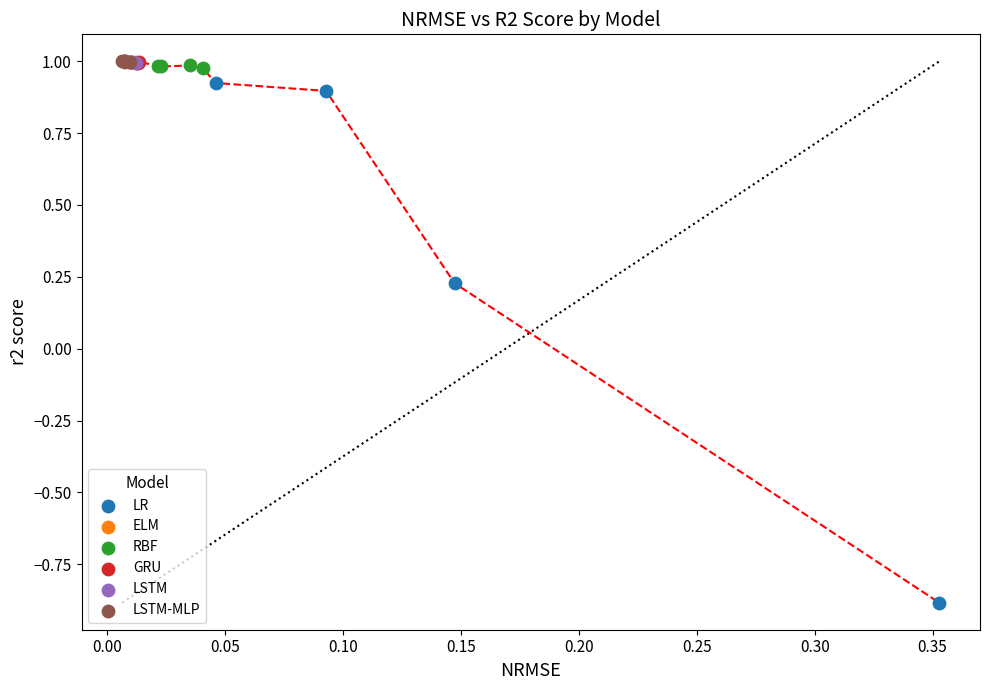

Which series has the largest Y range (max minus min)?

LR